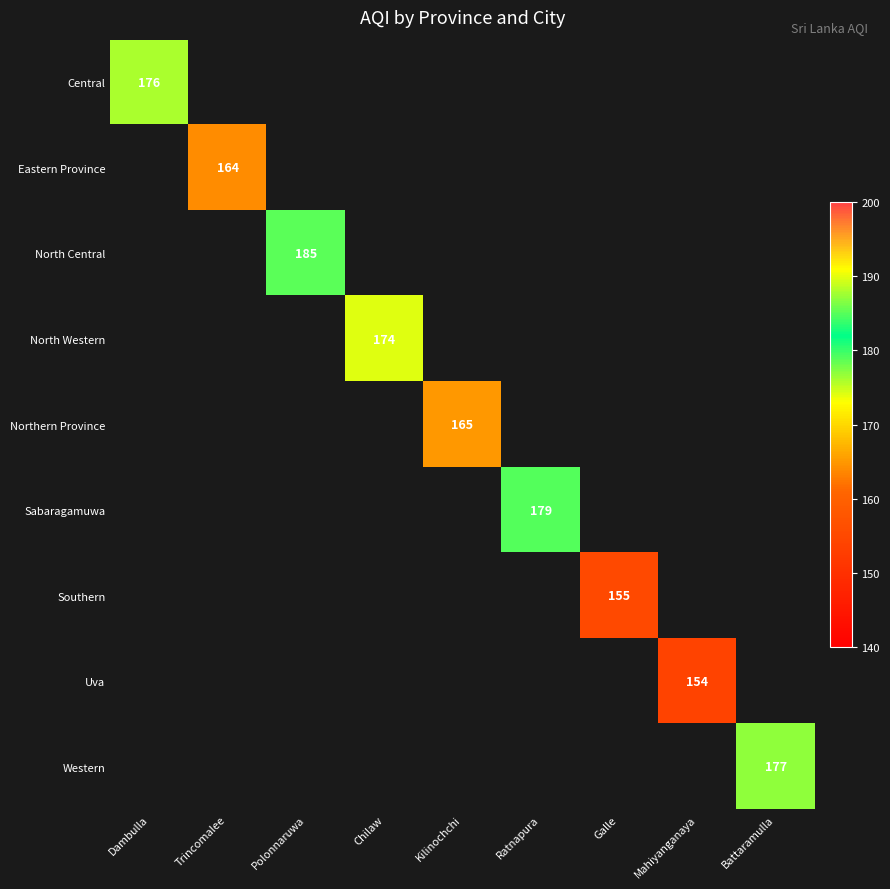

What is the smallest value displayed?

154.0